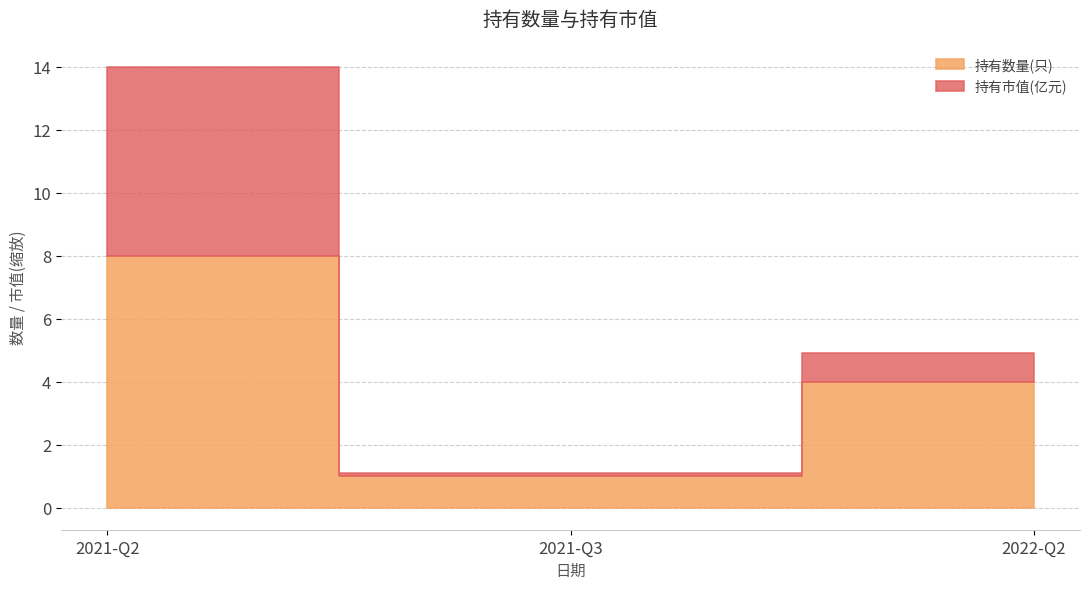

Rank the series at 2022-Q2 from lowest to highest value.

持有市值(亿元), 持有数量(只)